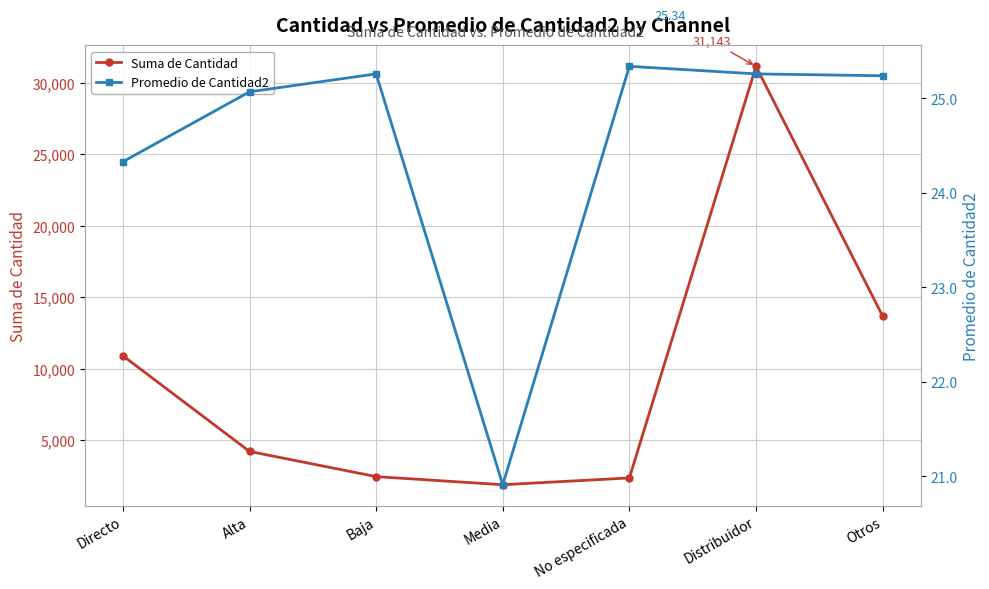

Which label corresponds to the largest value in the chart?

Distribuidor